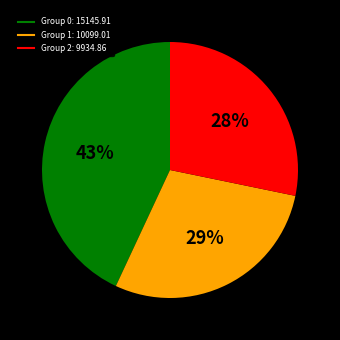

Does any single category account for the majority?

No